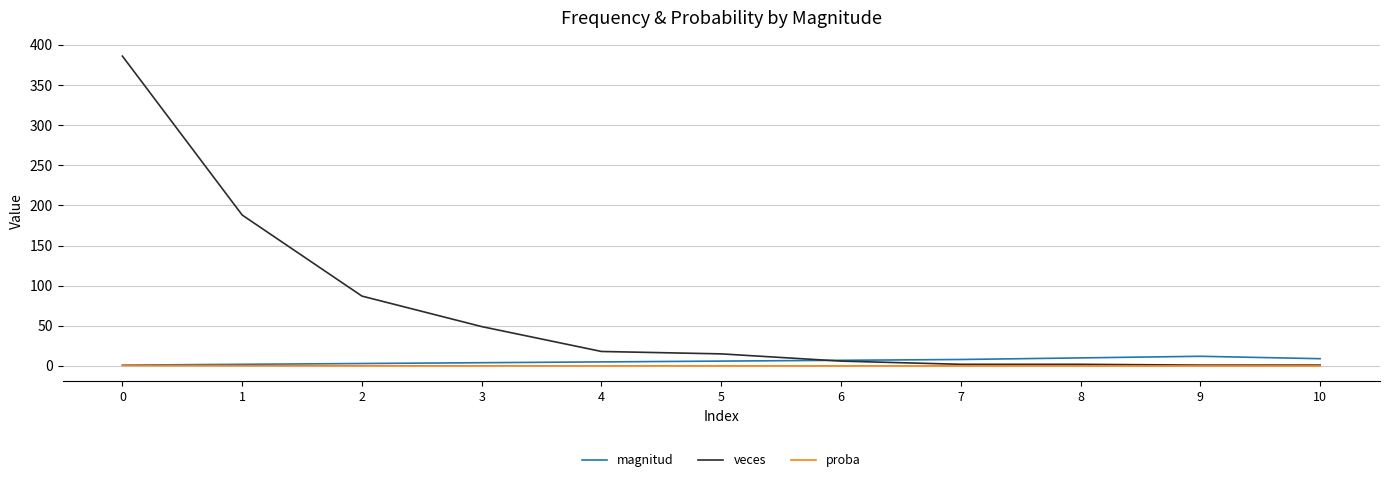

How many lines are shown in the chart?

3